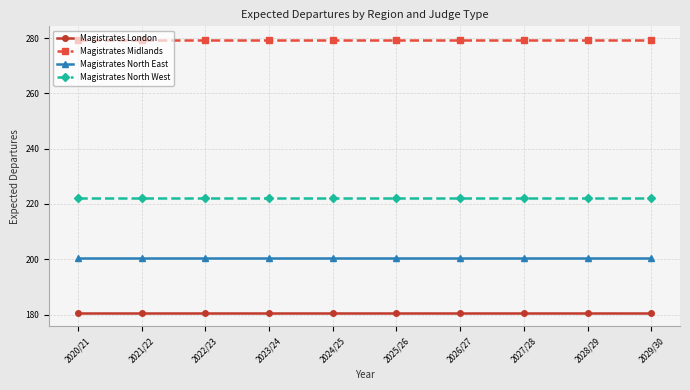

At how many categories does at least one series exceed 211?

10